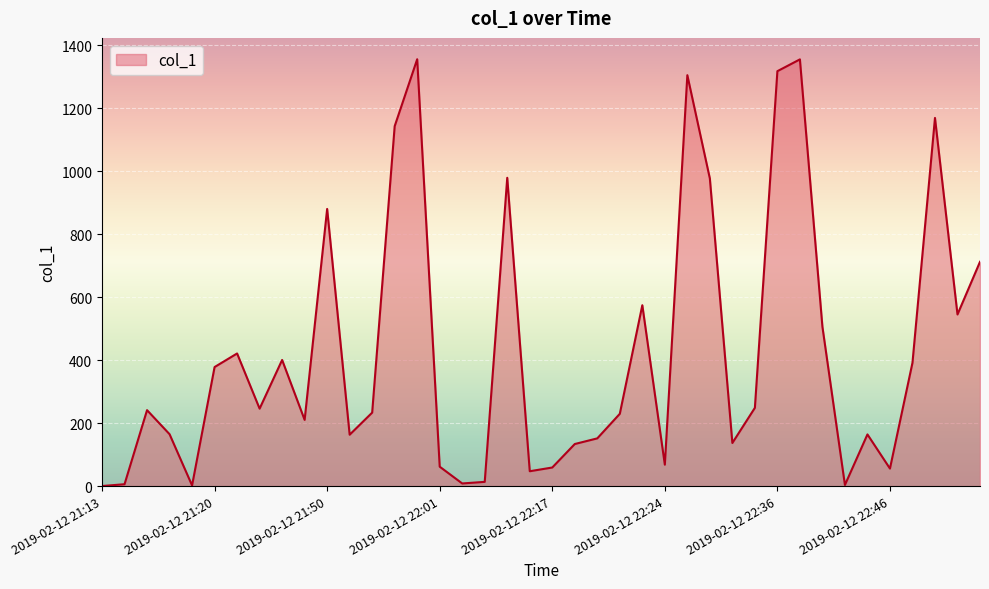

What is the greatest value displayed?

1355.3